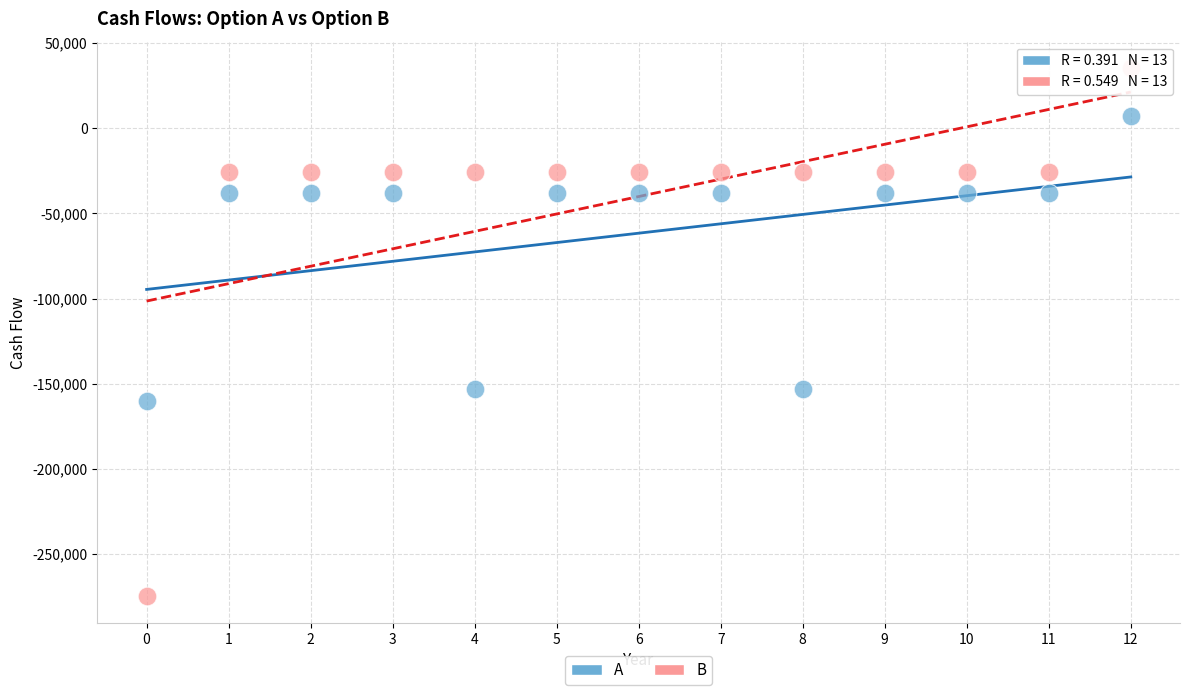

Which series has the largest Y range (max minus min)?

B